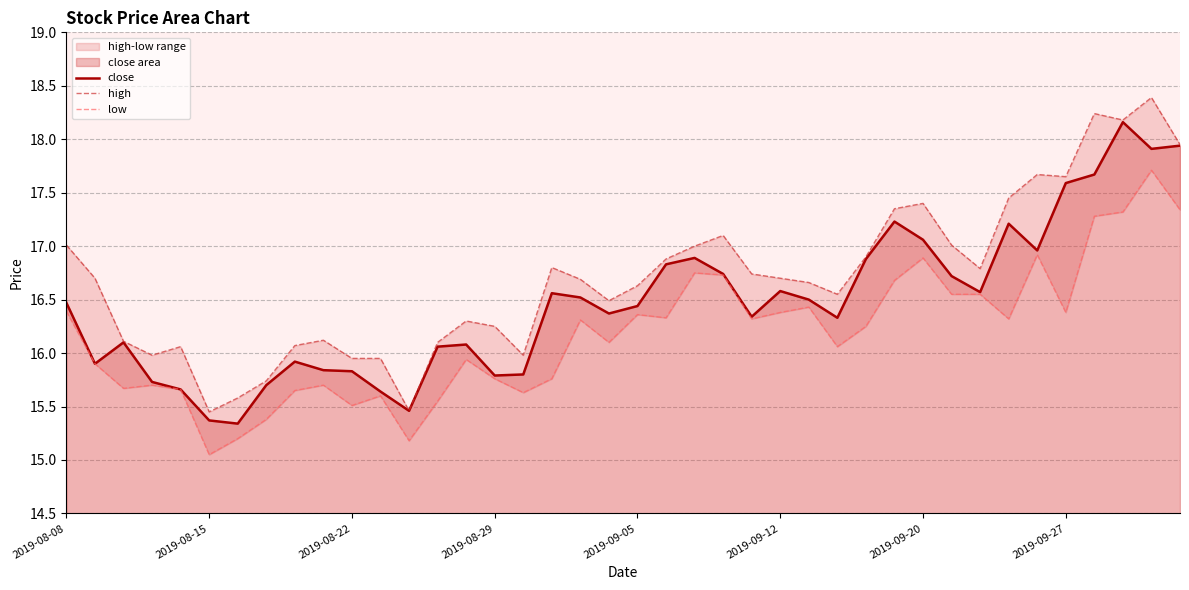

True or false: high and low intersect in this chart.

False